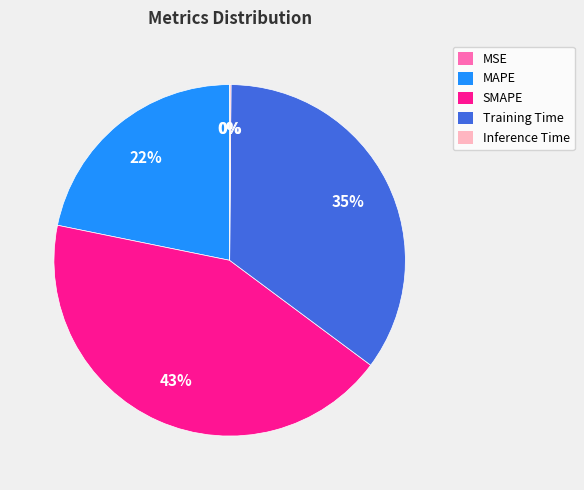

To the nearest percent, what percentage of the pie is Training Time?

35%